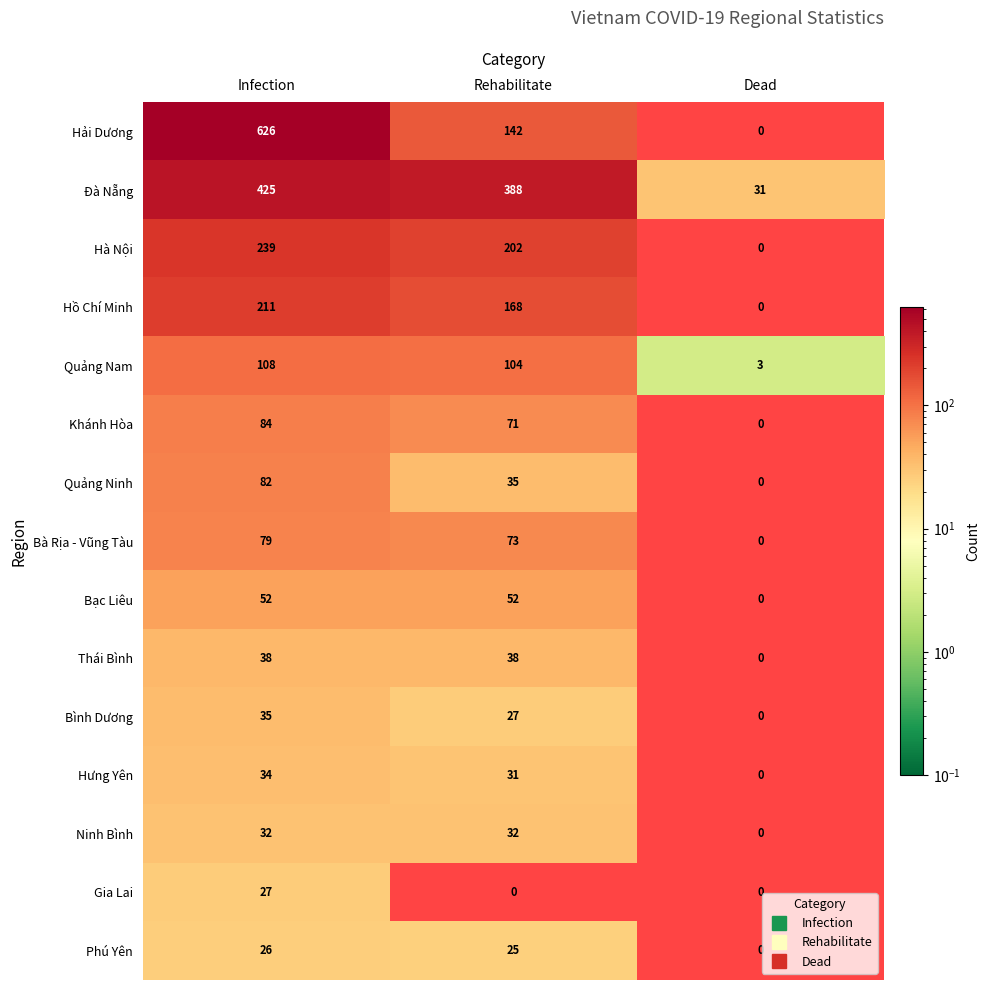

What is the average value of the Bạc Liêu series?

35